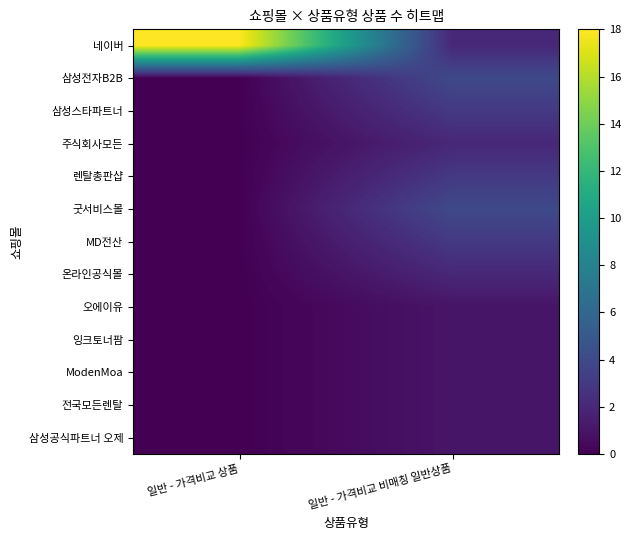

Which has a higher value, 일반 - 가격비교 상품 or 일반 - 가격비교 비매칭 일반상품?

일반 - 가격비교 상품